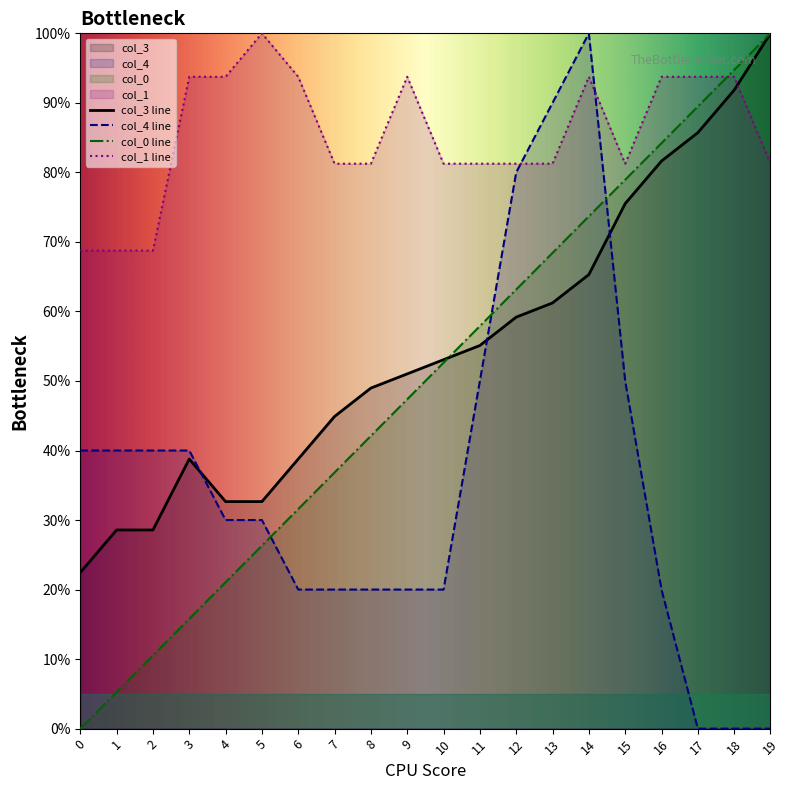

What is the sum of the col_3 values at 15 and 12?

134.7